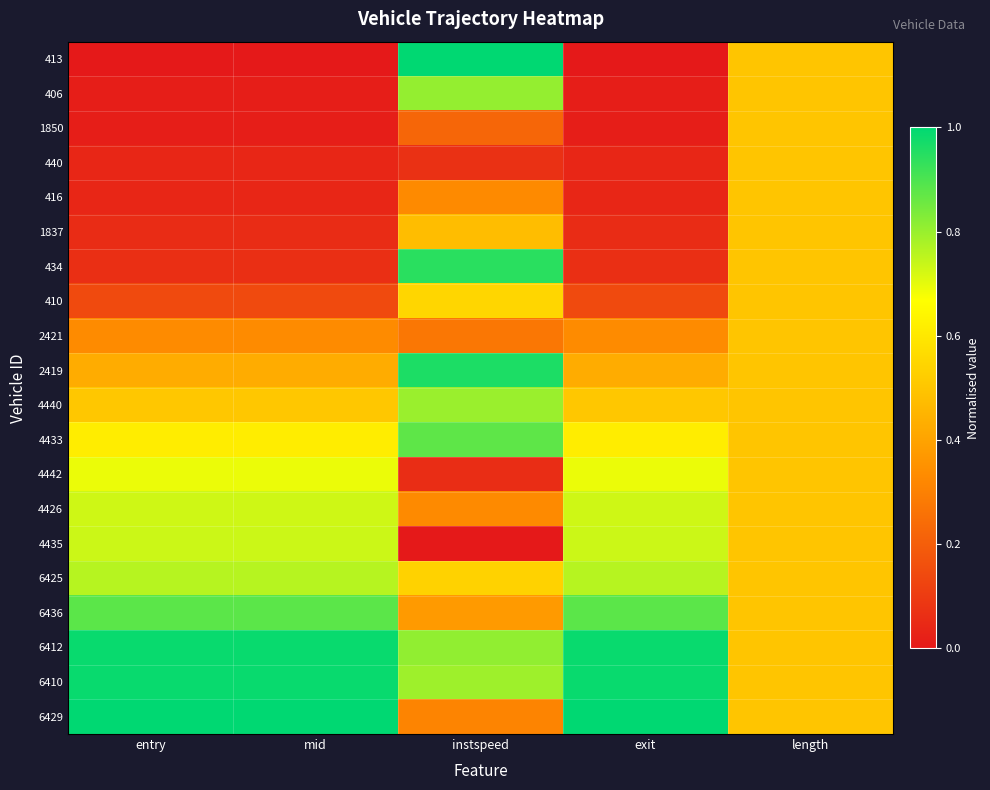

What is the difference between the second highest and minimum values in the 6436 series?

0.5